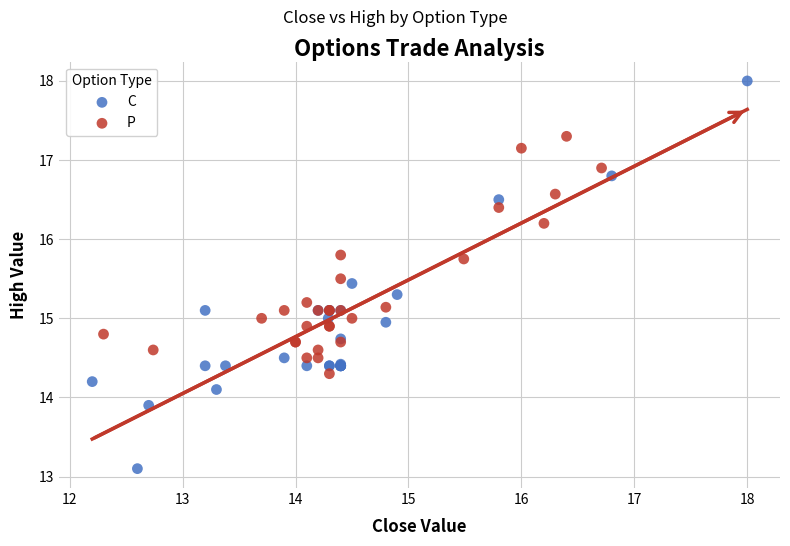

Which series has the widest spread of Y values?

C